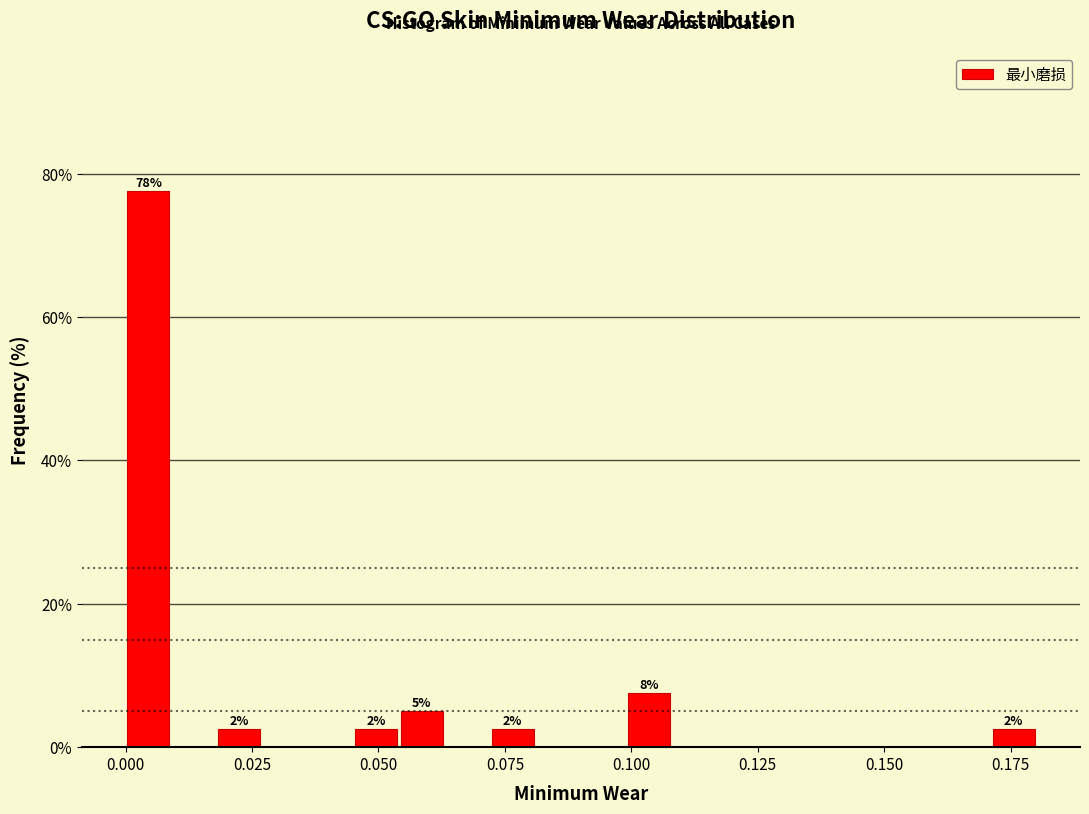

Read against the x-axis, roughly where is the centre of the tallest bar?

0.005